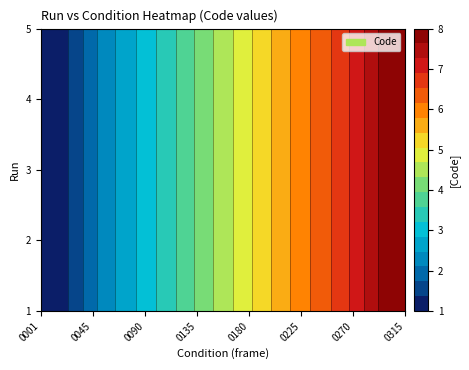

What is the greatest value displayed?

8